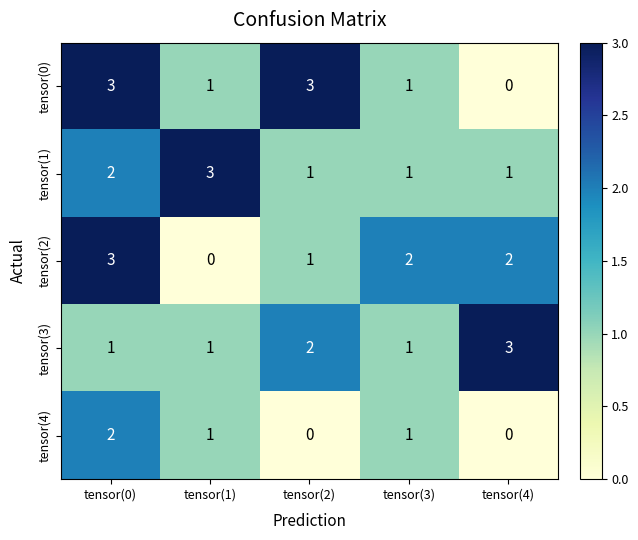

What is the approximate value of tensor(1) at tensor(1)?

3